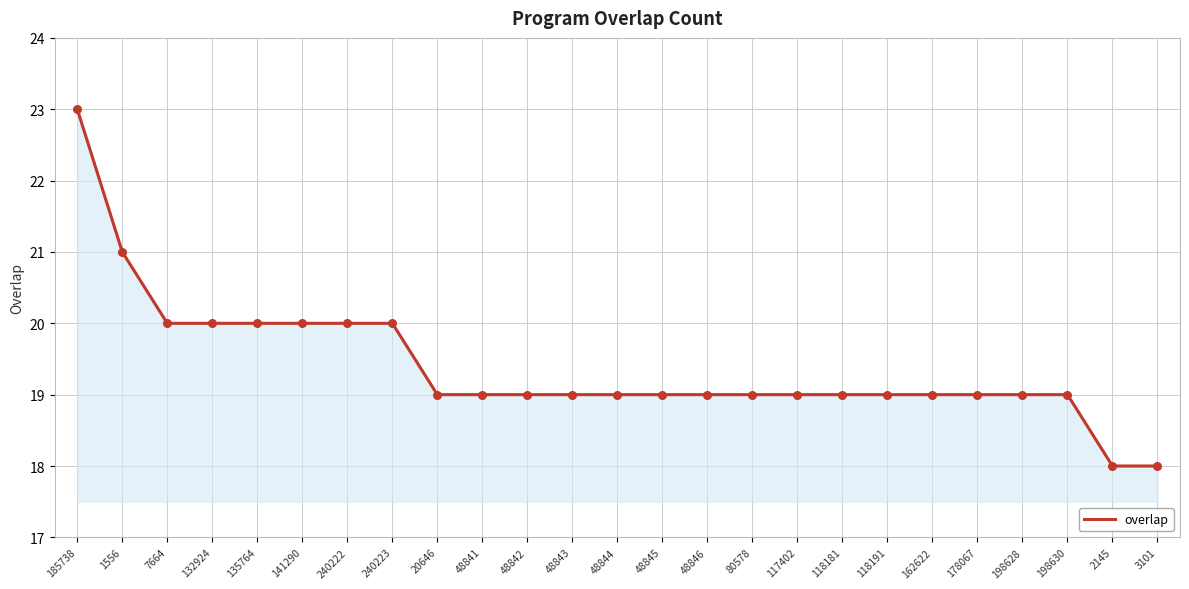

What is the ratio of the value at 240222 to the value at 118181?

1.1